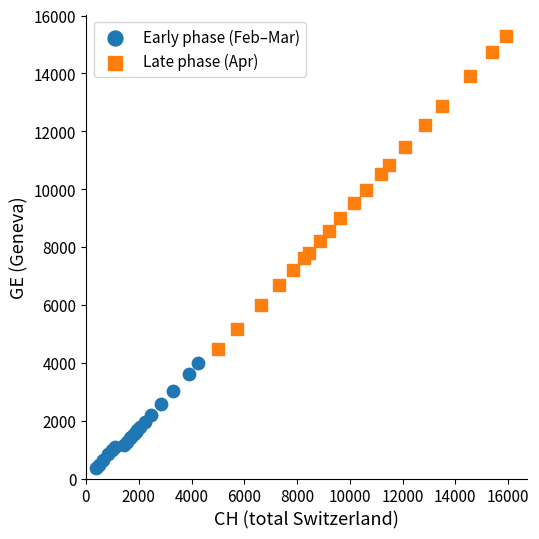

Which series contains the highest Y value?

Late phase (Apr)